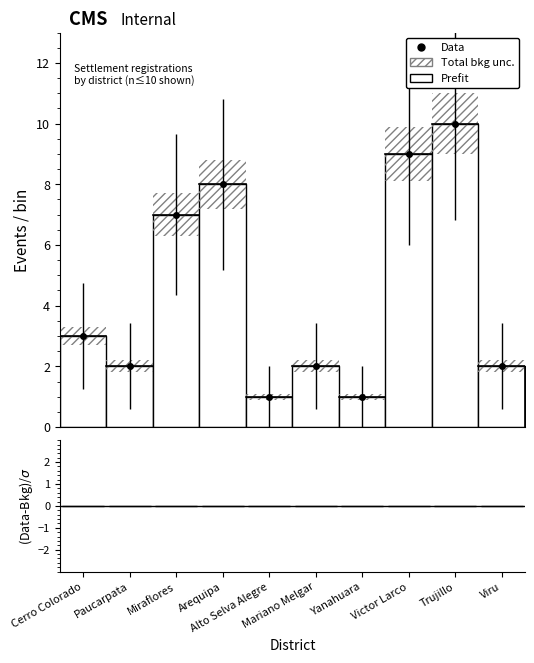

What is the difference between the highest and lowest values at Mariano Melgar?

0.6